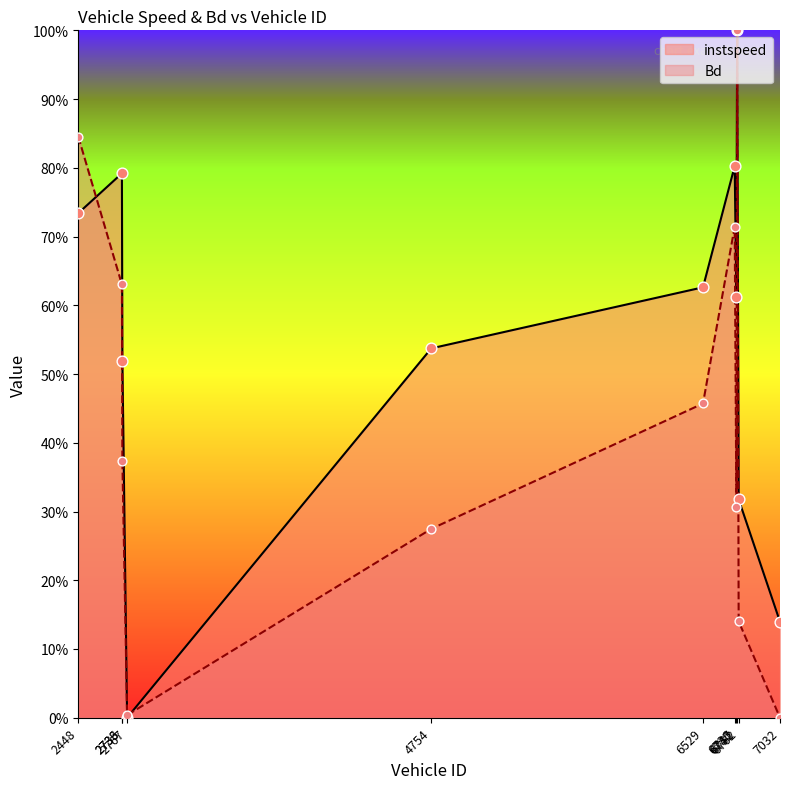

Which series has the largest total across all categories?

instspeed